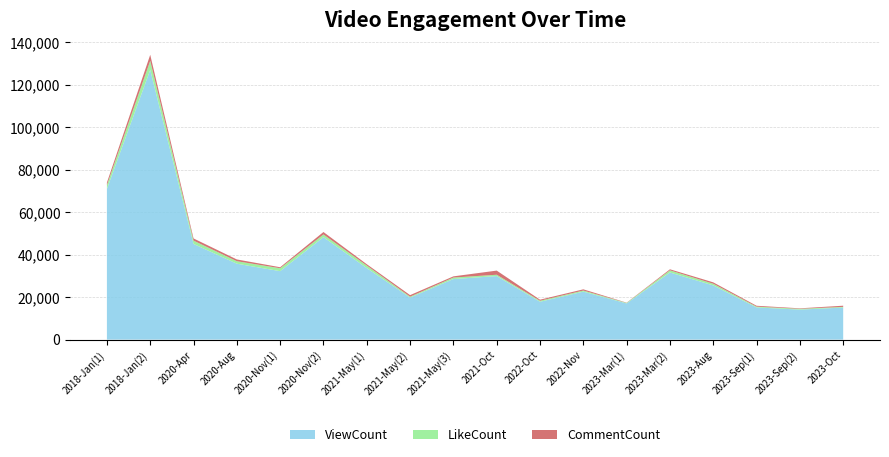

Reading left to right, what are all the values shown in this chart?

ViewCount: 70987	127082	45092	35767	32250	48282	33691	19811	28535	29939	17835	22607	17048	31633	25526	15147	14132	15100
LikeCount: 1790	4282	1551	1171	1377	1246	1197	405	702	621	469	501	239	1003	792	374	386	316
CommentCount: 1214	2834	1022	834	472	1172	642	746	562	1955	506	584	113	495	661	428	224	561